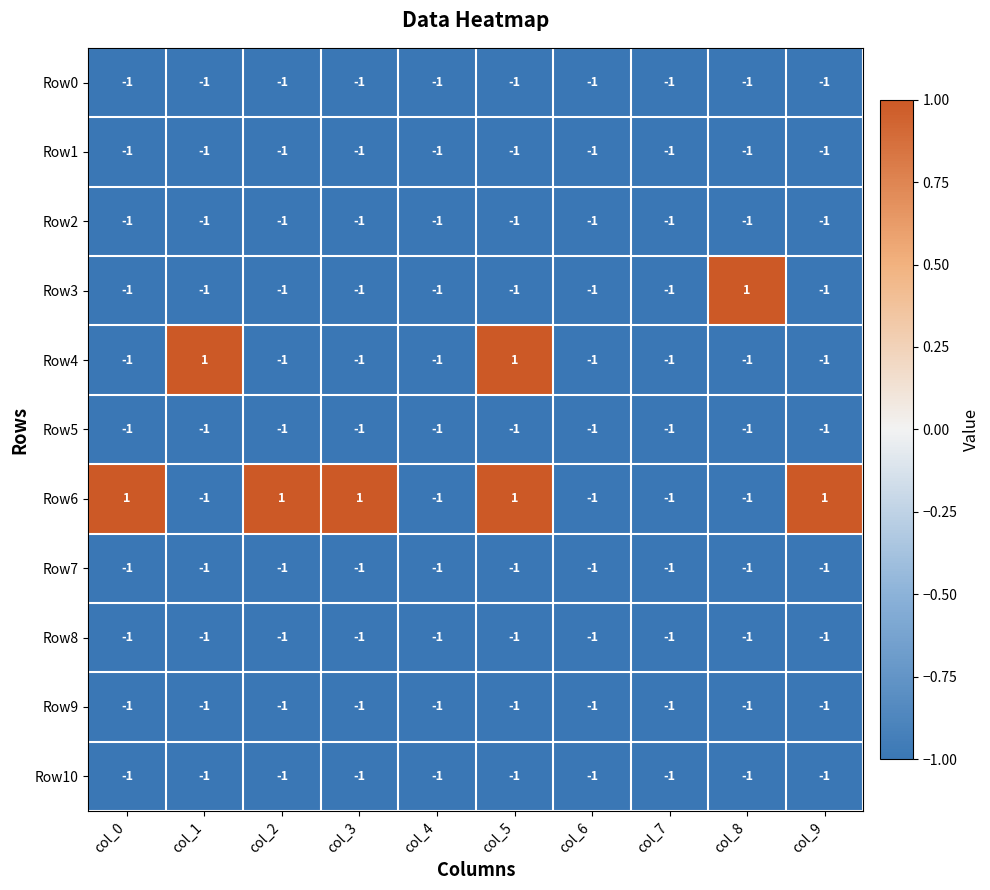

Between col_5 and col_9, which series saw the biggest shift?

Row4